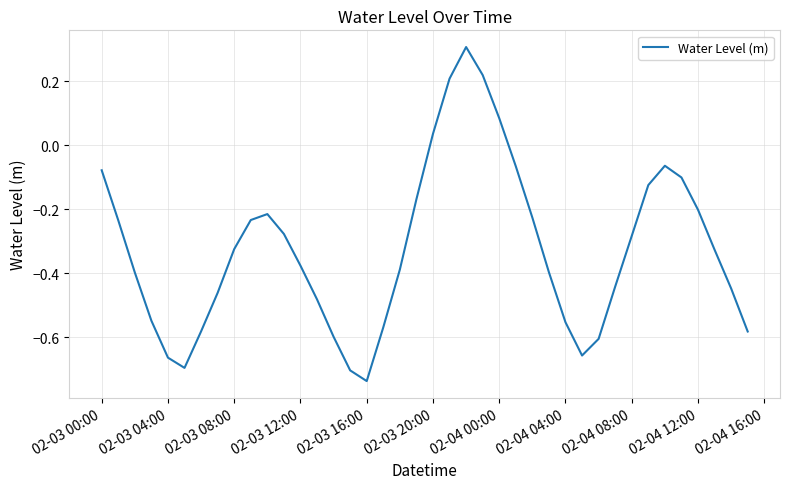

What is the difference between the maximum and minimum values?

1.0